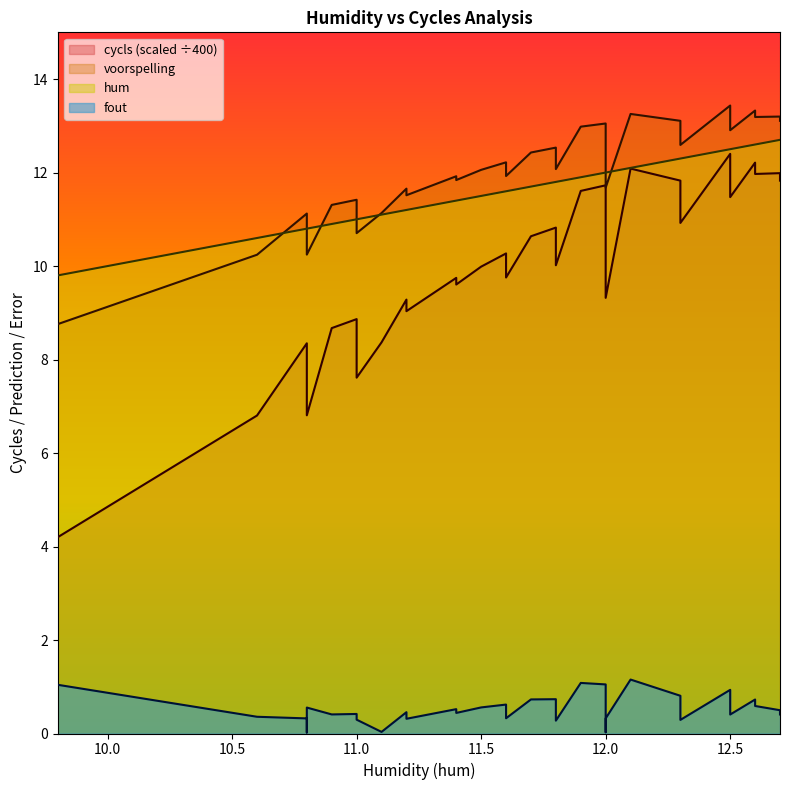

How many times do voorspelling and hum cross each other?

7